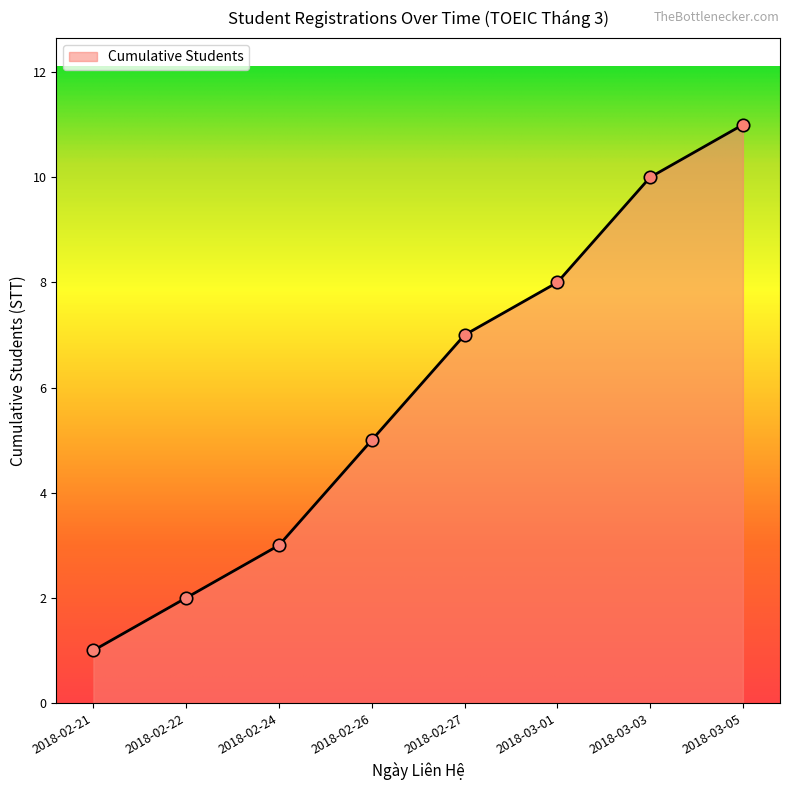

What is the ratio of the value at 2018-03-03 to the value at 2018-02-24?

3.3